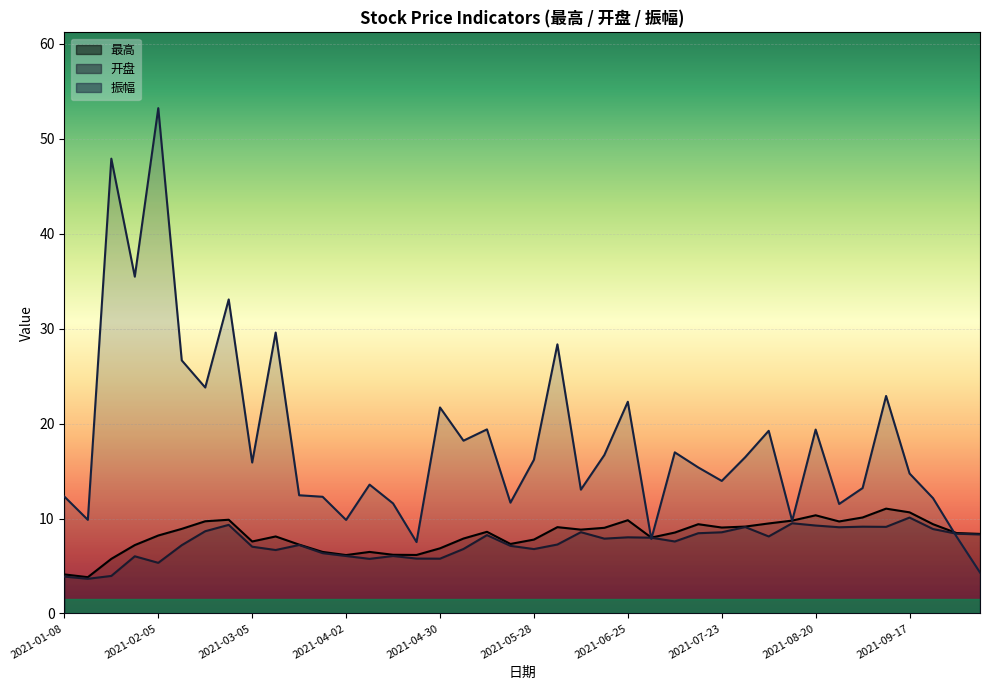

True or false: 开盘 and 振幅 intersect in this chart.

True